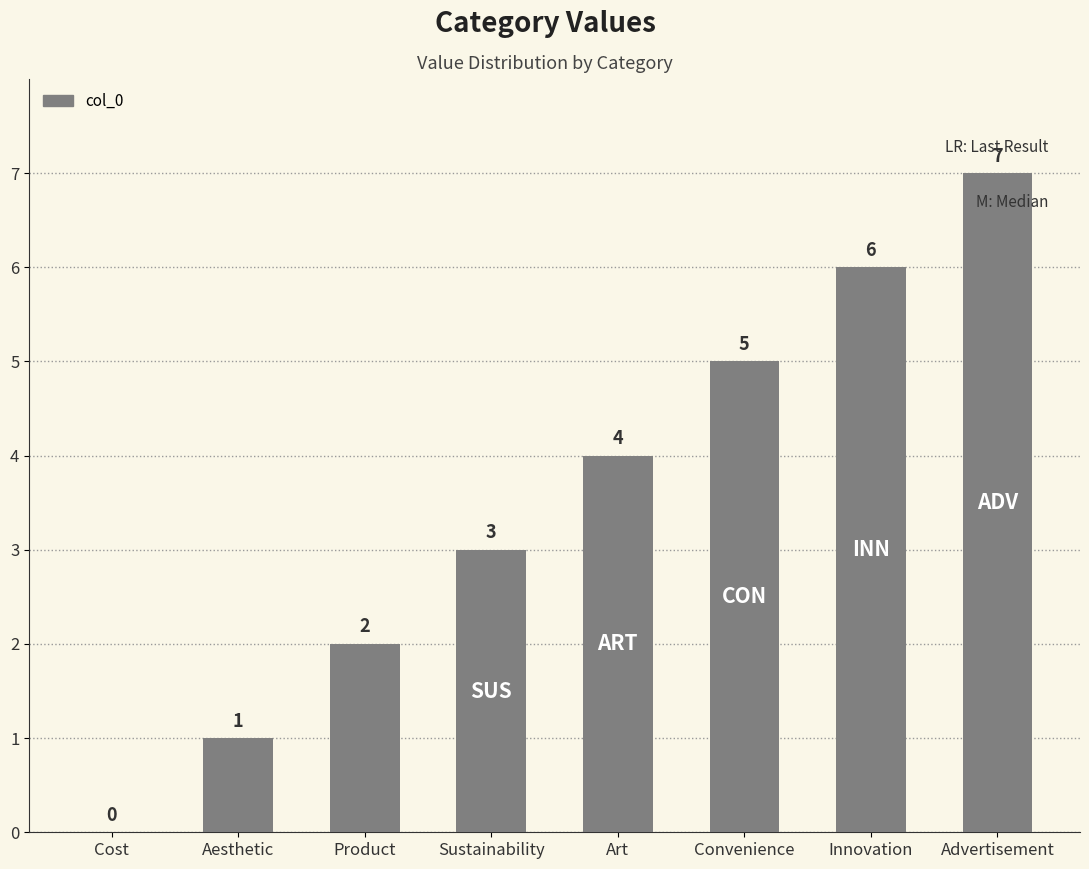

At which label is the value closest to 3?

Sustainability